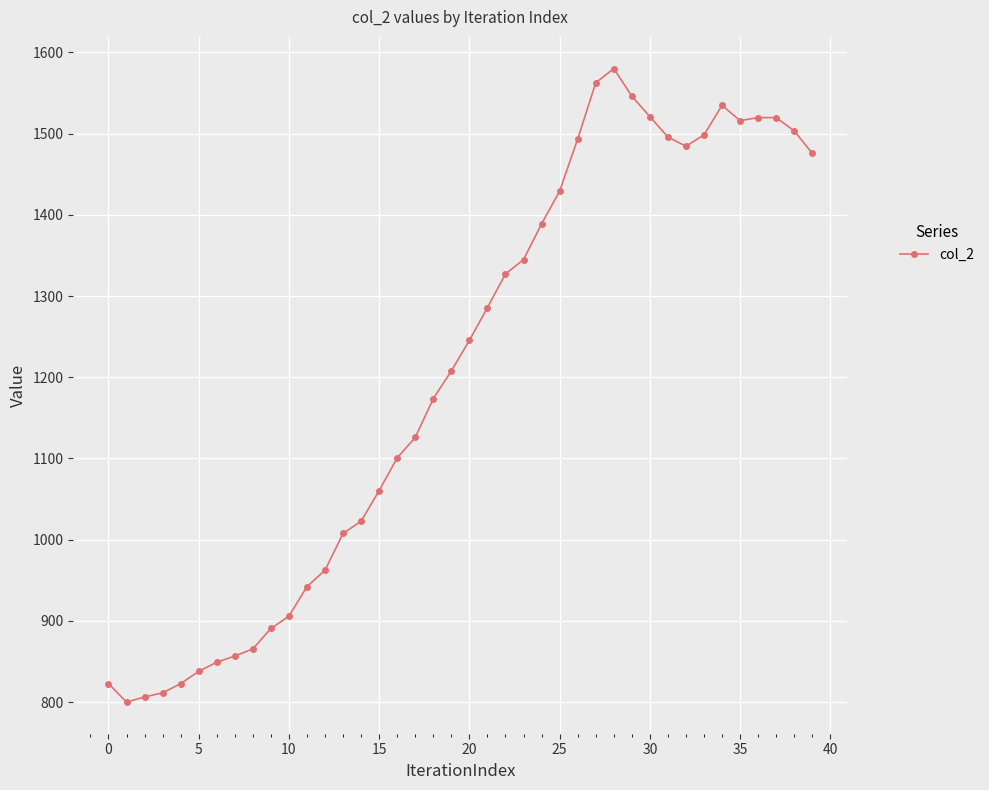

What is the average value?

1203.6